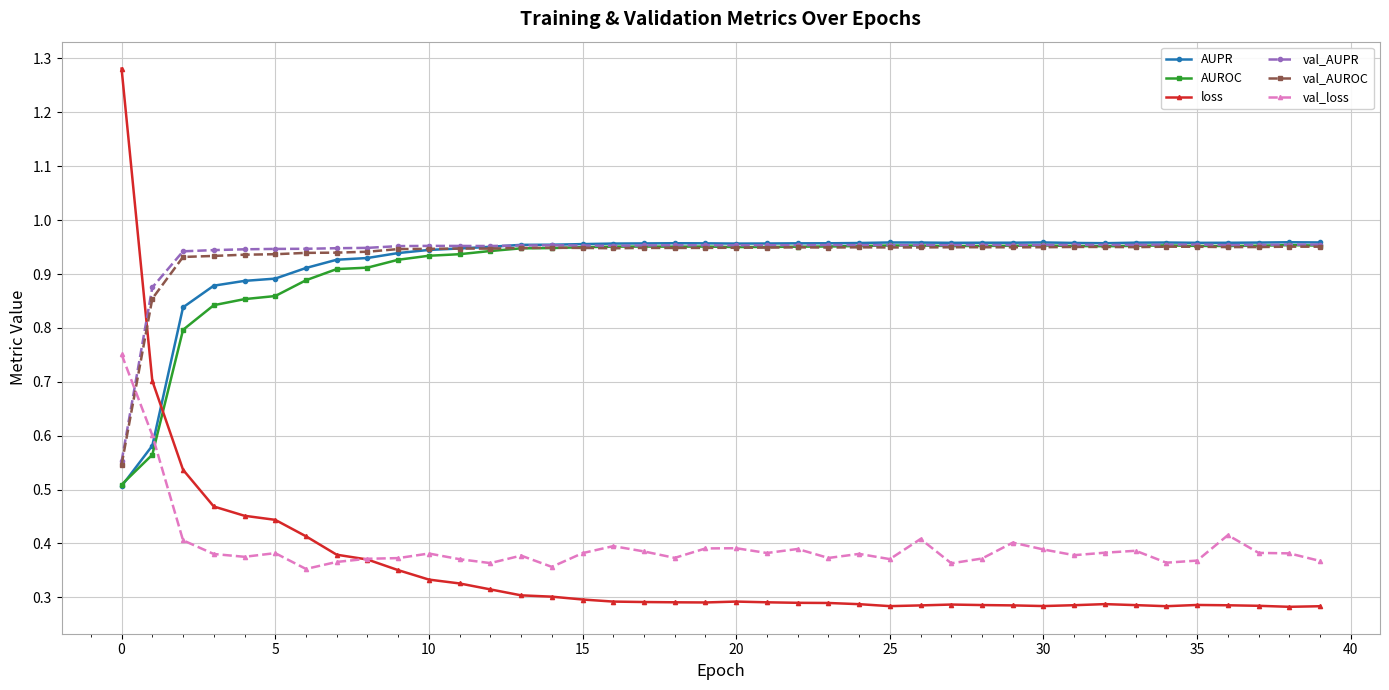

Does the chart have visible grid lines?

Yes